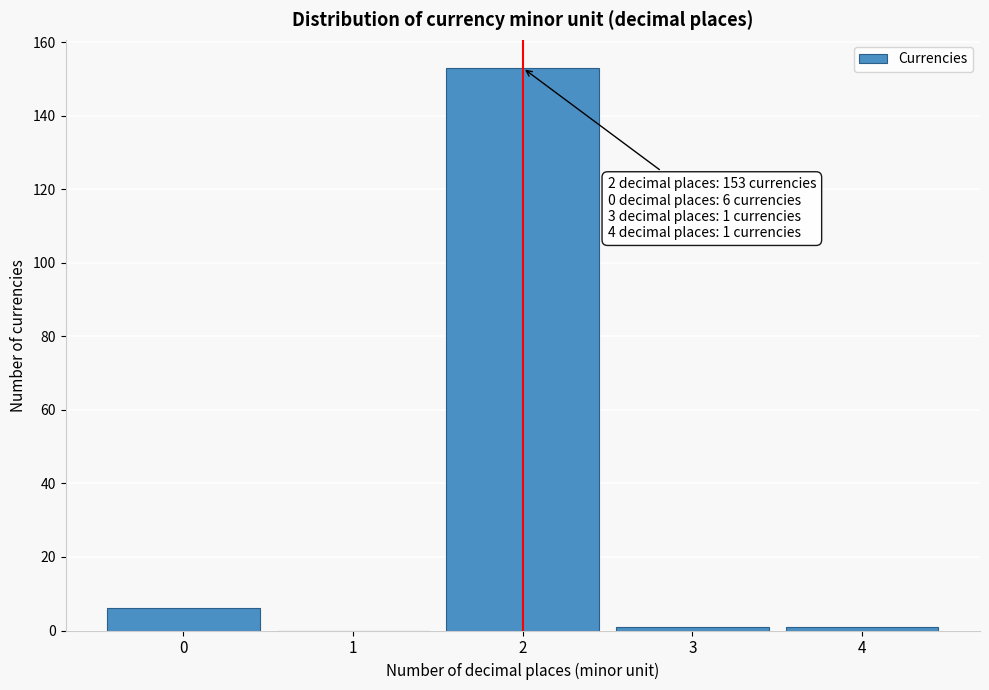

Reading left to right, extract all data points from this chart.

0=6	1=0	2=153	3=1	4=1